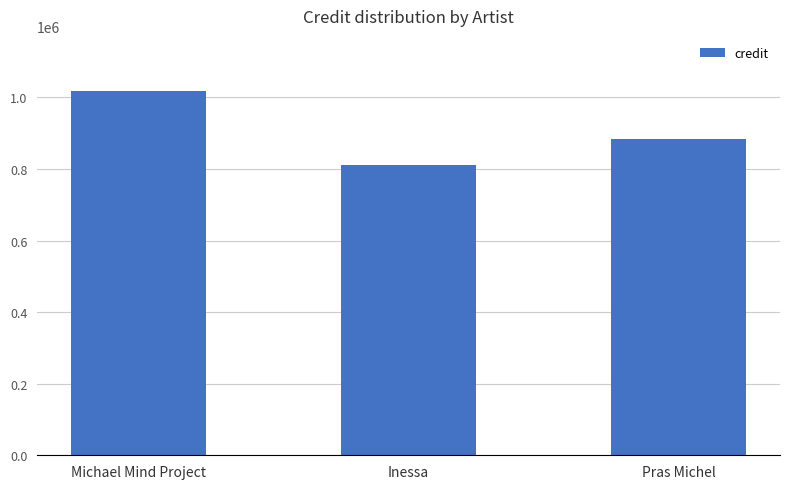

What is the value of the 2nd bar from the left?

810168